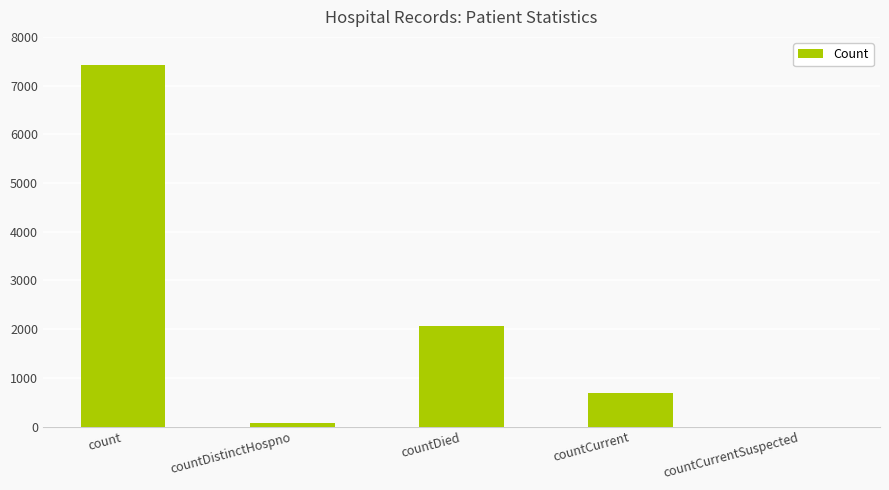

What is the maximum value shown in the chart?

7417